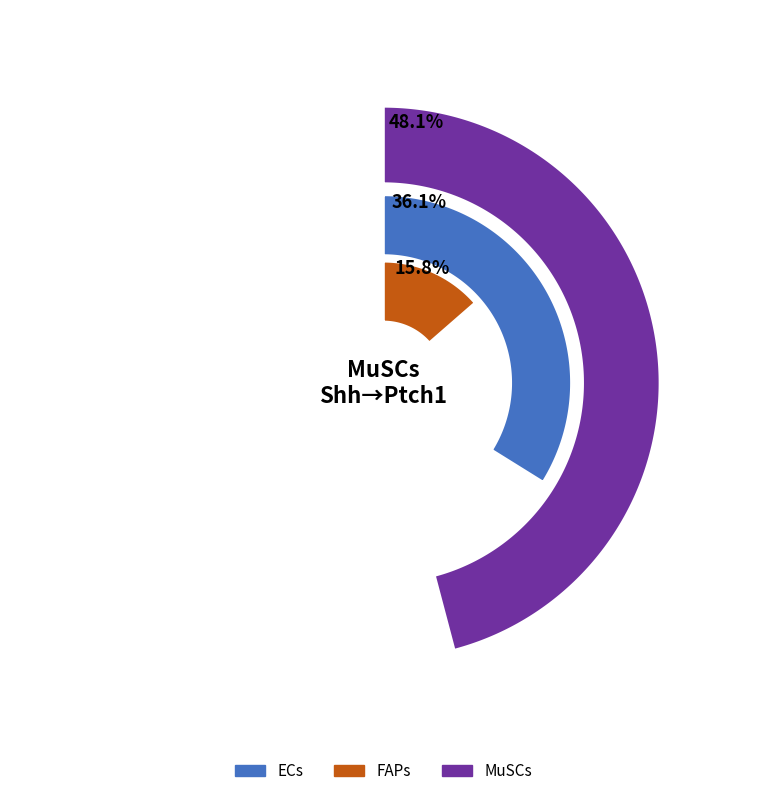

What is the ratio of the value at FAPs to the value at MuSCs?

0.3